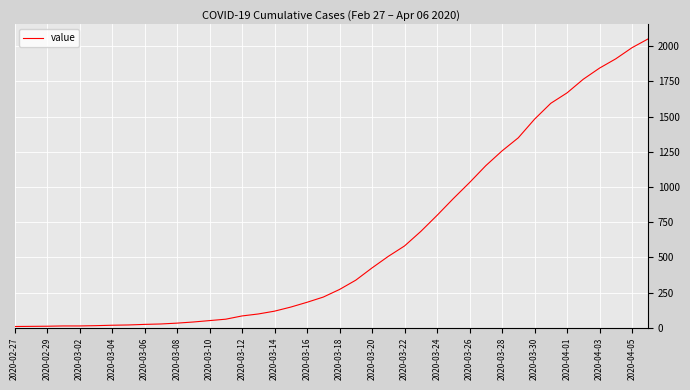

What is the maximum value shown in the chart?

2052